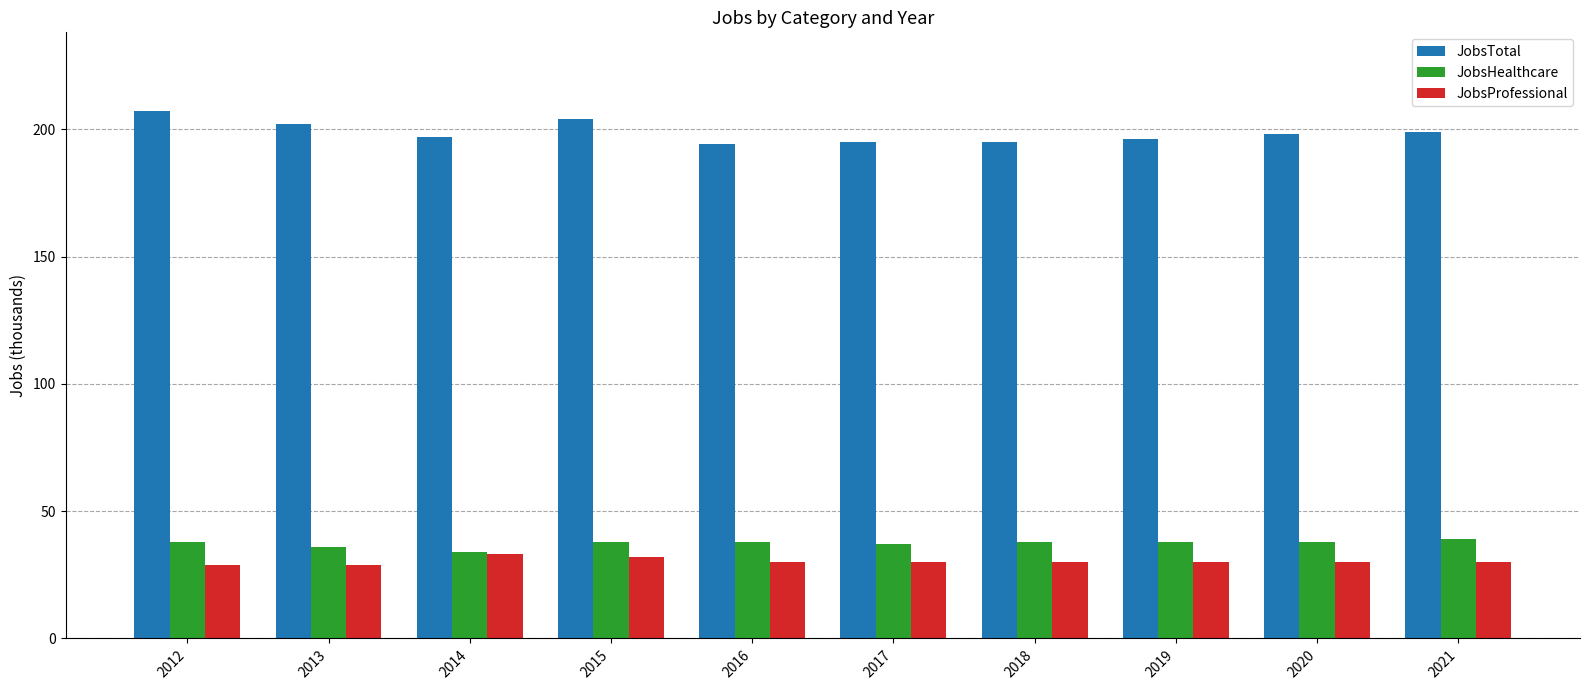

The JobsProfessional series shows 20 at 2014. True or false?

False